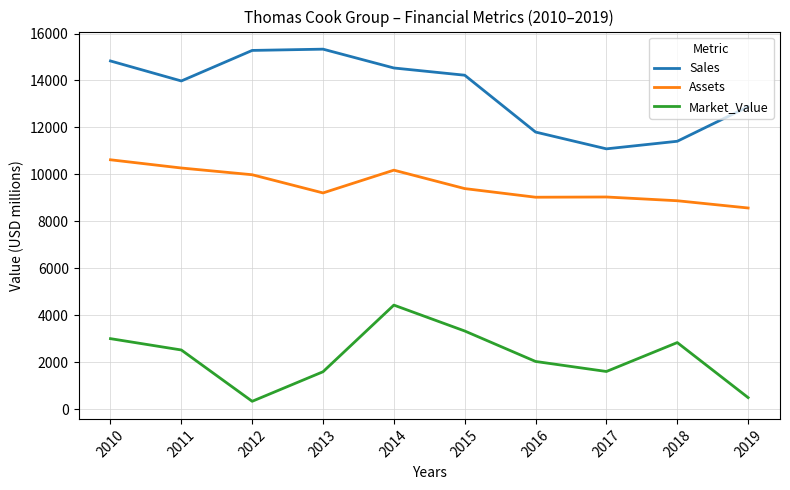

What is the difference between the Market_Value values at 2018 and 2012?

2502